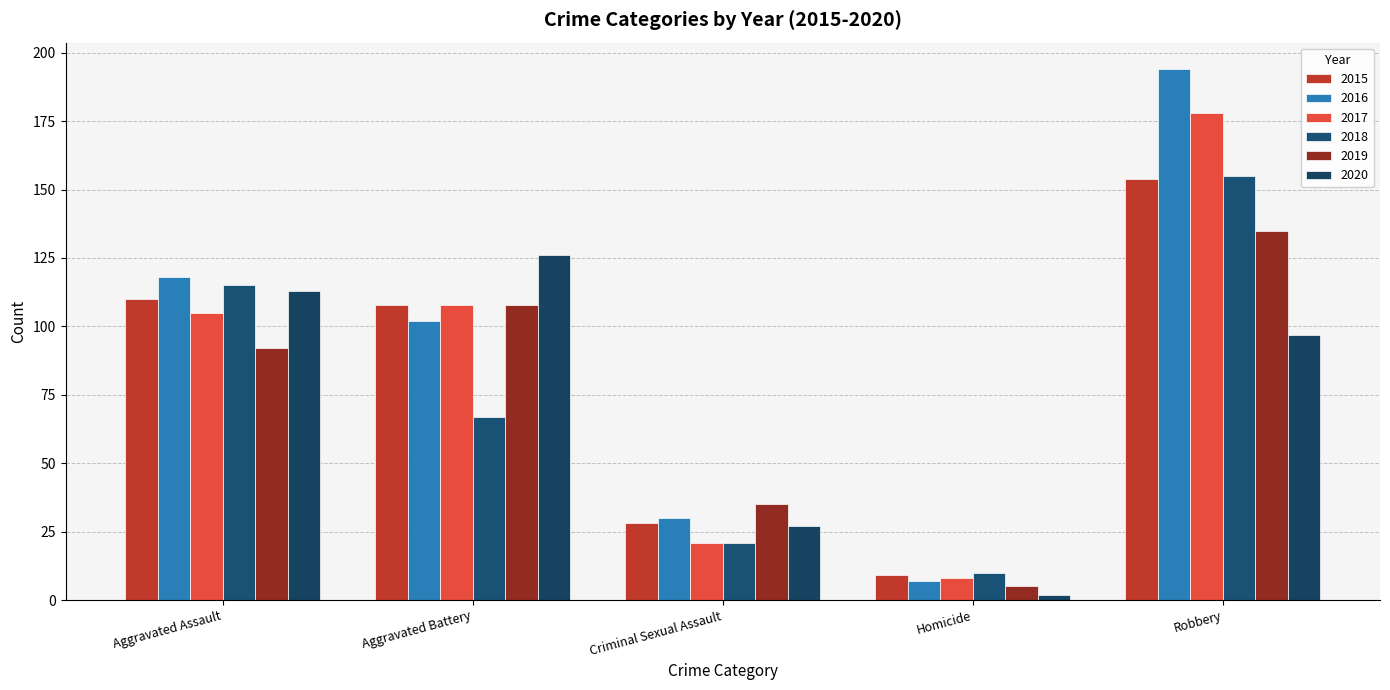

At which label does 2018 reach its minimum?

Homicide